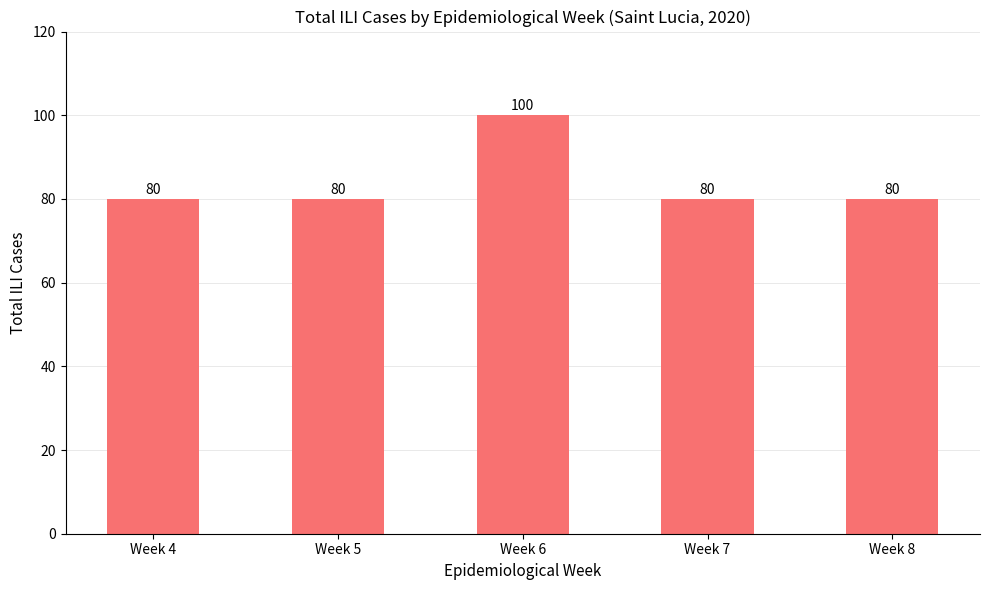

How many bars are there in total?

5